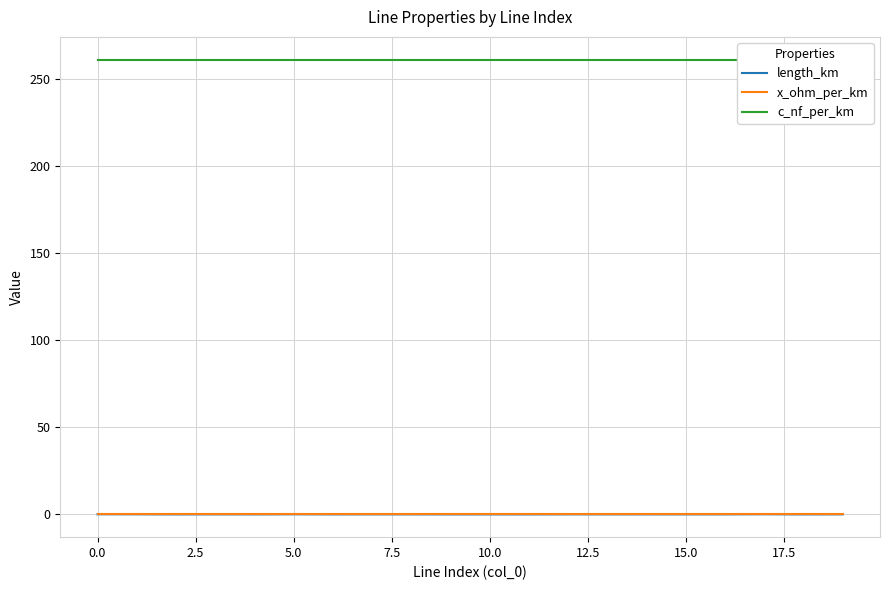

Which series has the largest total across all categories?

c_nf_per_km